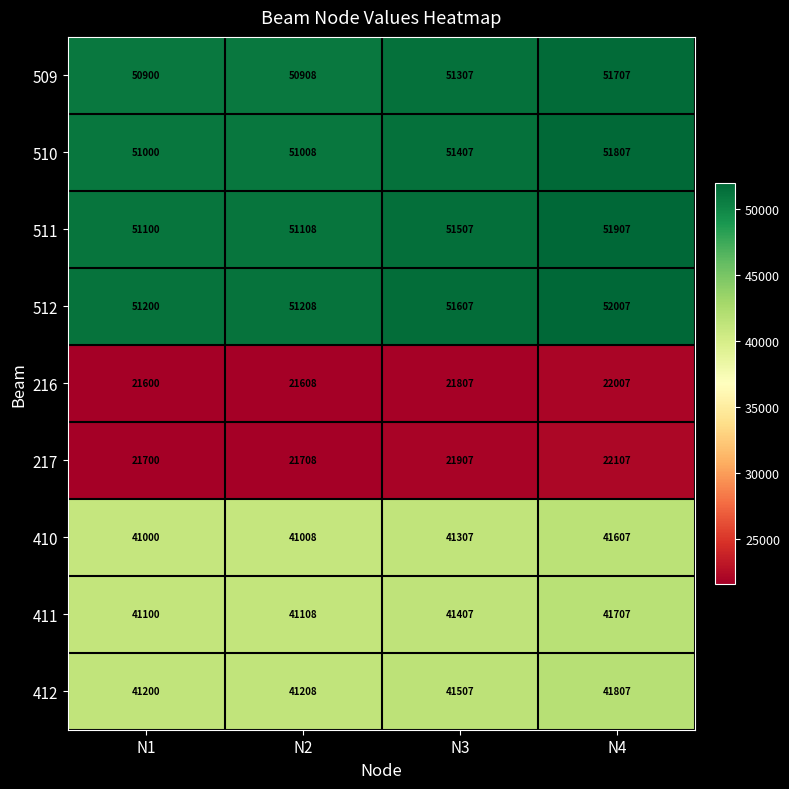

The value of 216 at N3 is 37985. True or false?

False